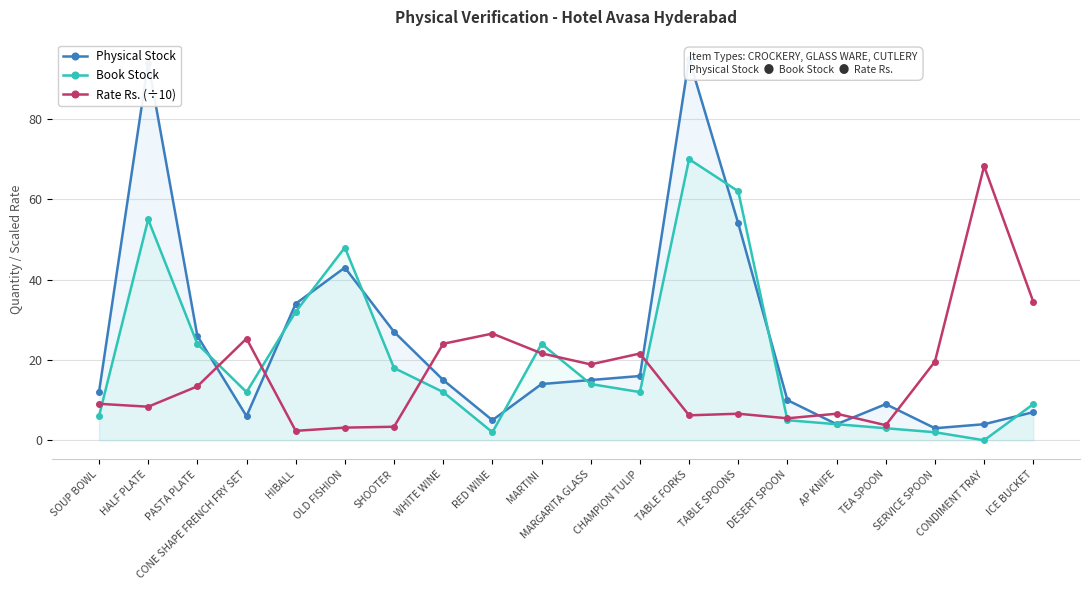

List the series in order of their overall mean, highest first.

Physical Stock, Book Stock, Rate Rs. (÷10)